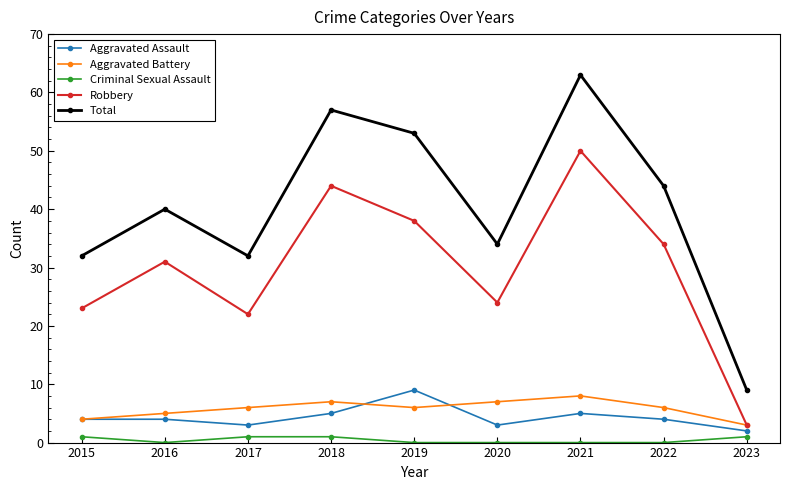

What is the value of the Total point at the 9th from the left?

9